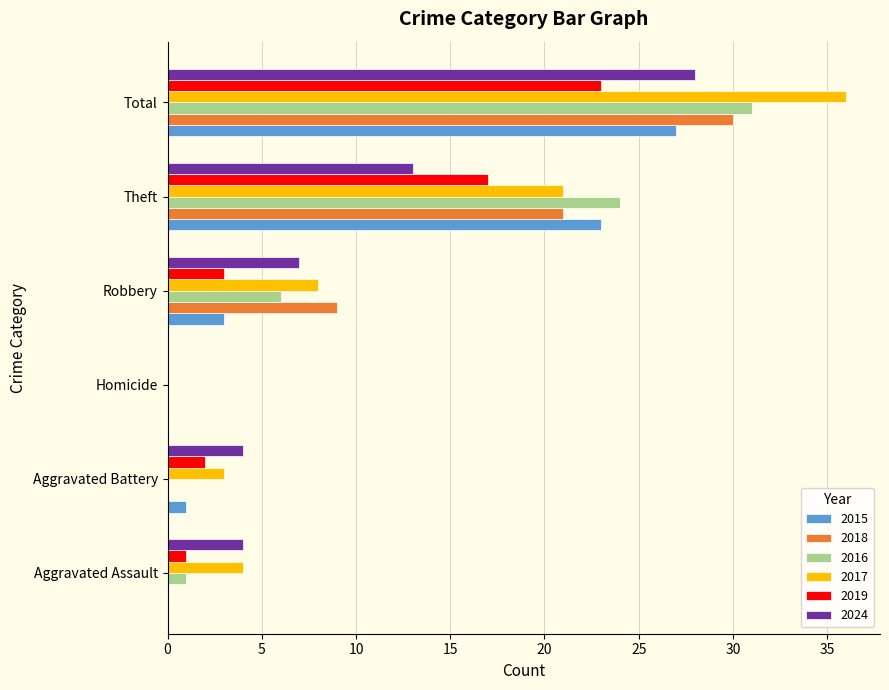

What is the sum of the 2018 values at Aggravated Battery and Robbery?

9